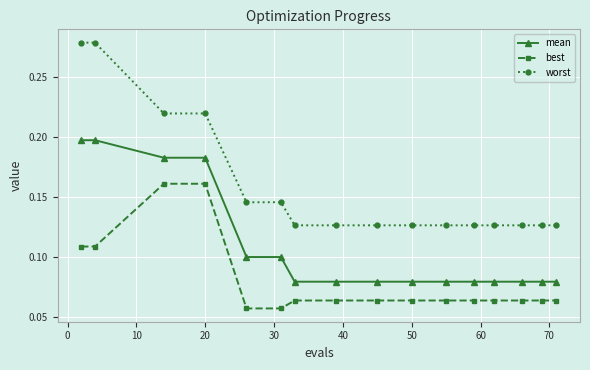

Which series has the widest spread of values?

worst